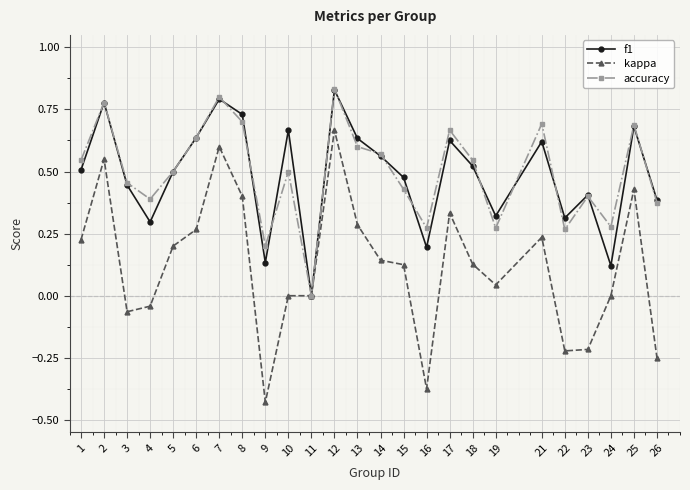

The value of f1 at 8 is 0.7. True or false?

True